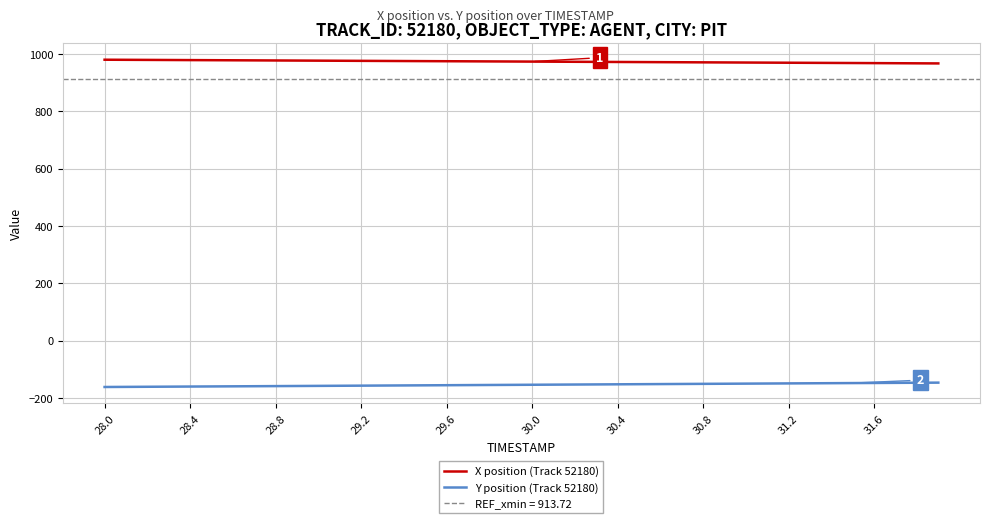

Which category has the lowest value in the Y position (Track 52180) series?

28.0